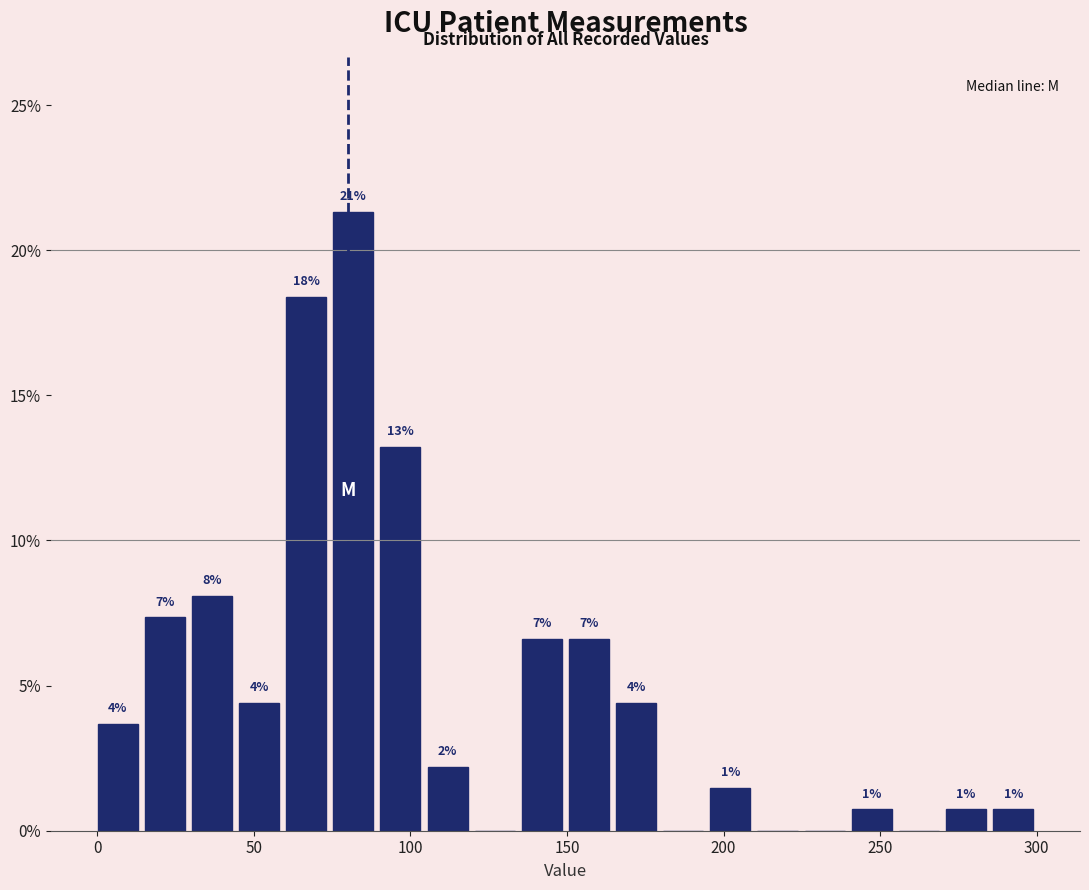

Around what value on the x-axis is the tallest bar? Give the approximate position of its centre, as read against the axis.

80